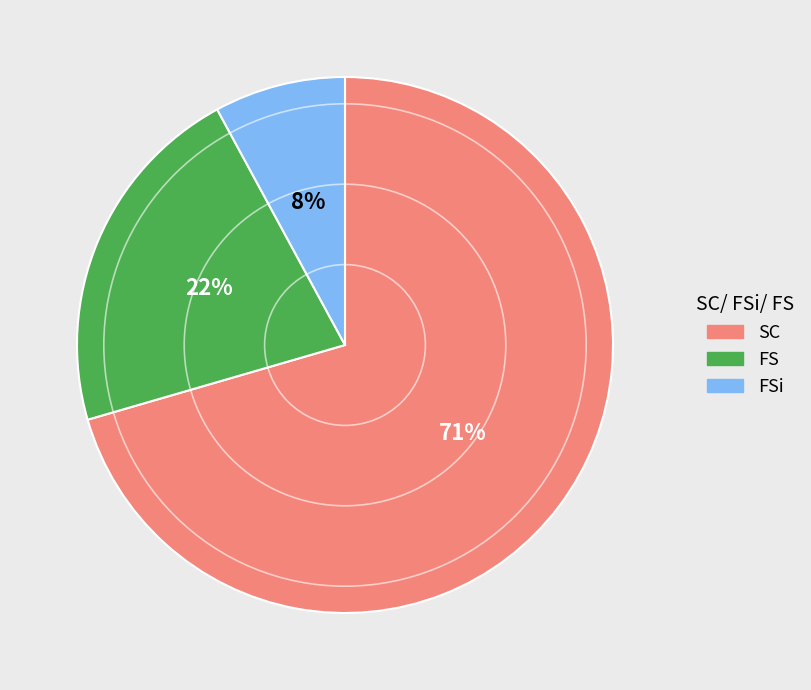

What percentage is the FS slice, to the nearest percent?

22%